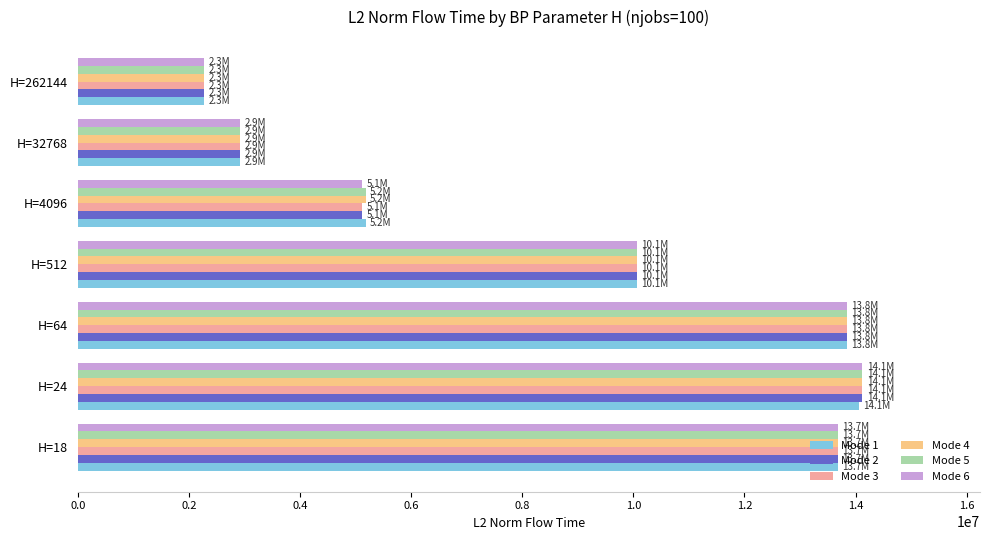

What is the lowest value of the Mode 3 series?

2279645.9